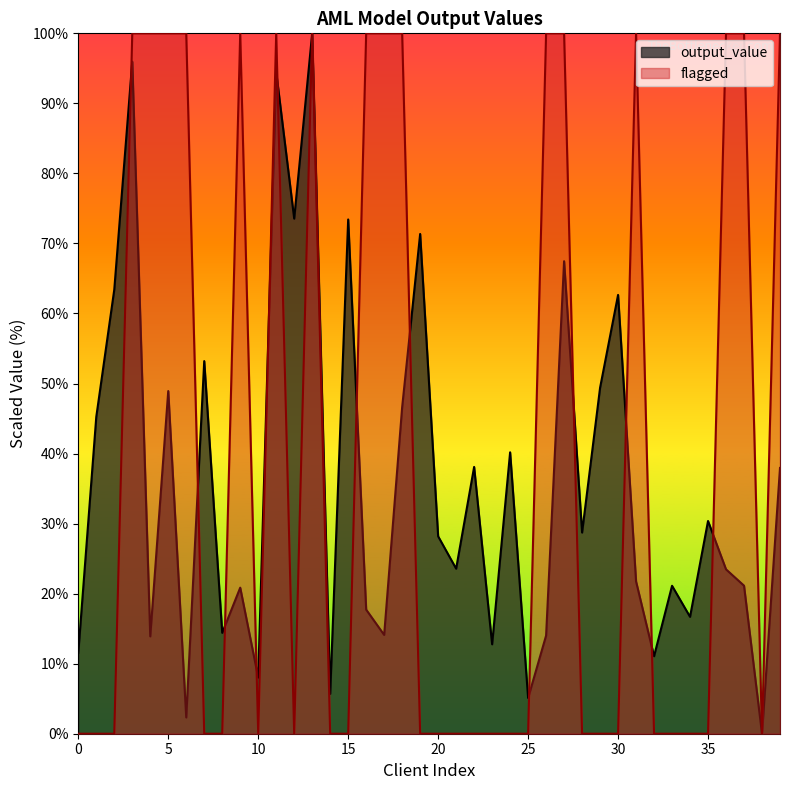

At which category does output_value reach its first local peak?

3